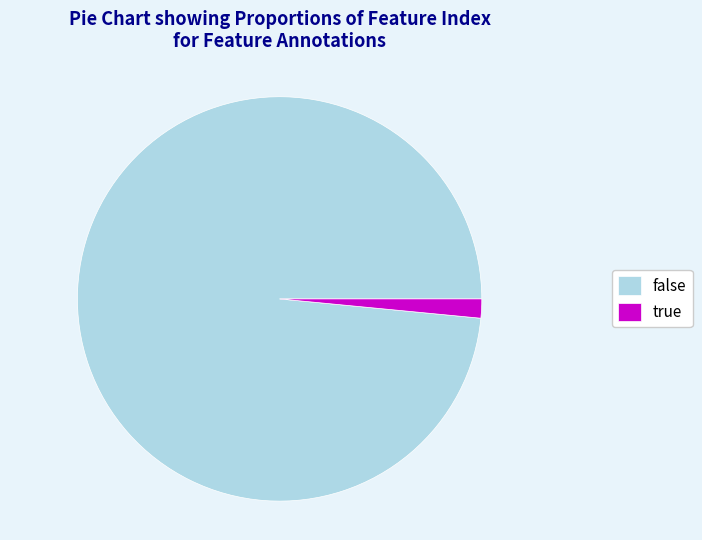

How many slices are in this pie chart?

2